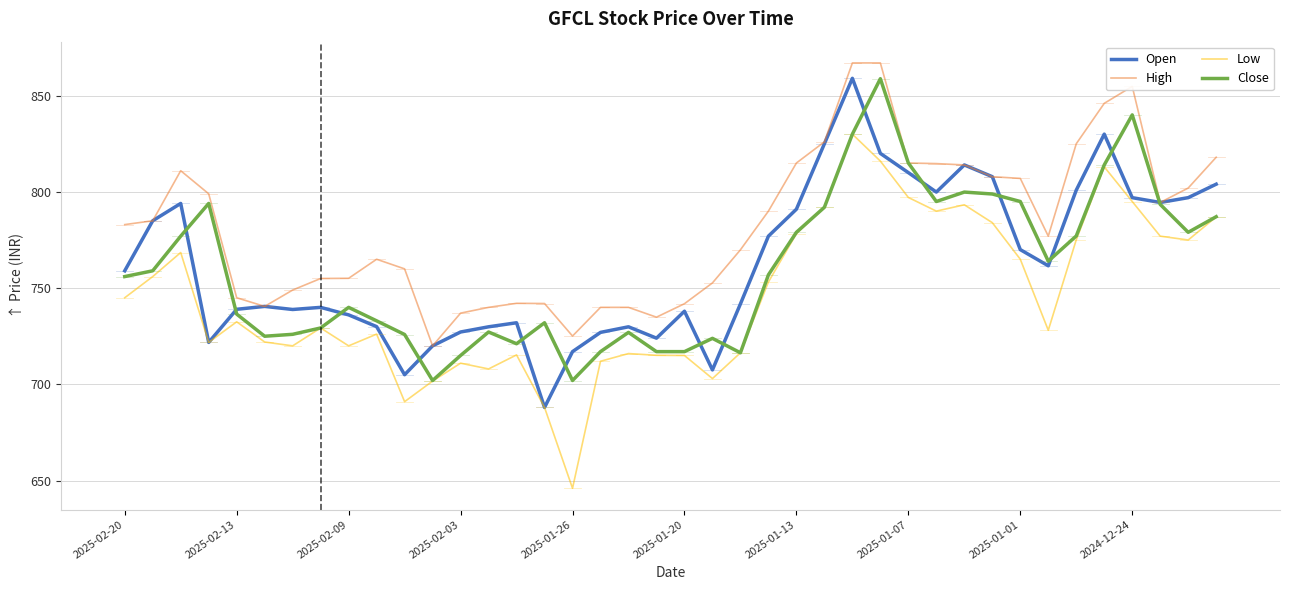

Which series has the largest total across all categories?

High